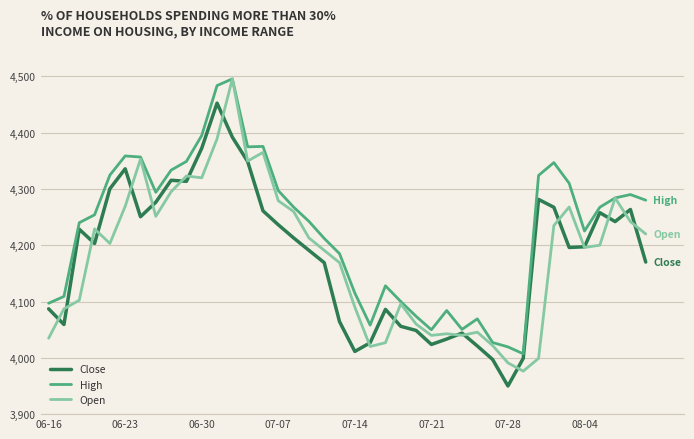

What is the greatest value displayed?

4495.5